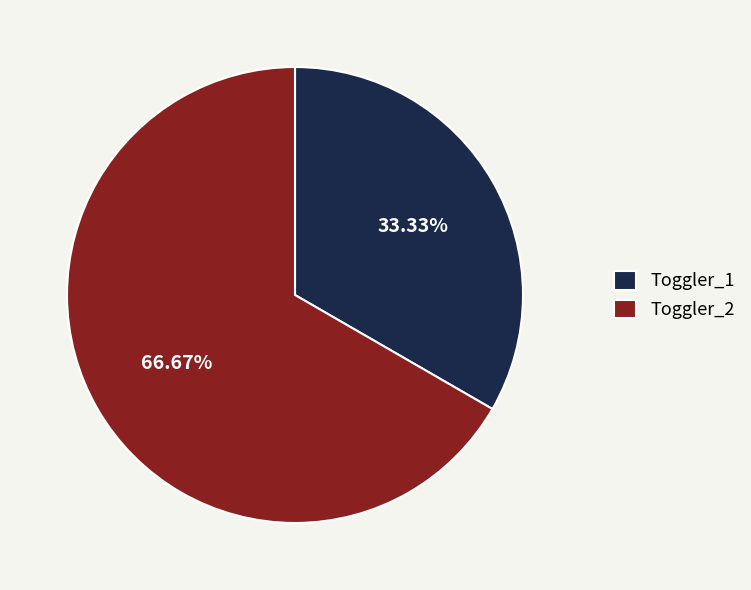

To the nearest percent, what is the combined percentage of Toggler_2 and Toggler_1?

100%